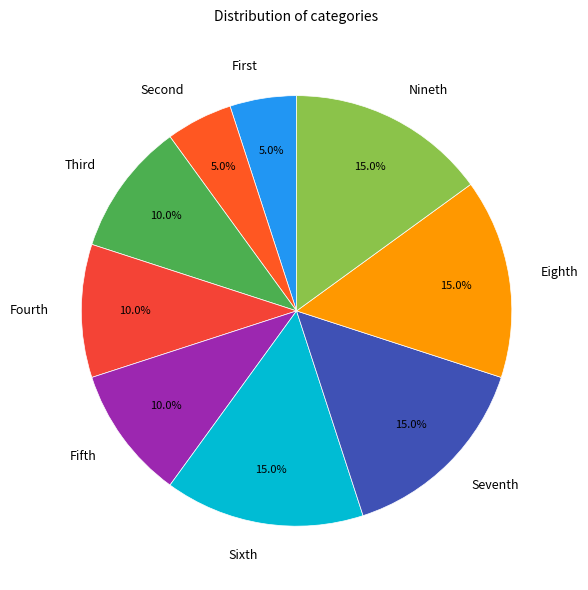

Does Fifth account for over 50% of the chart?

No